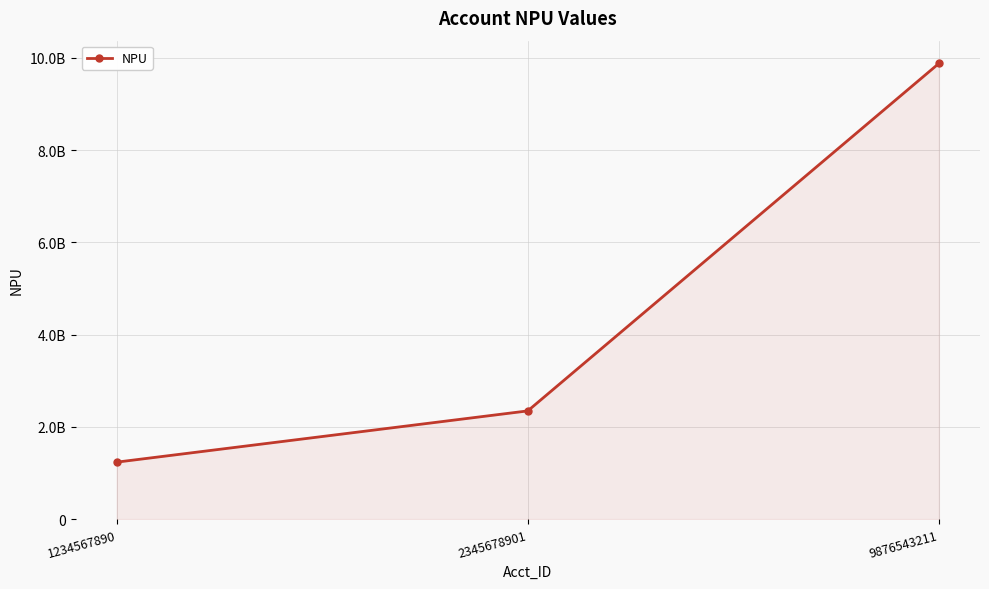

What is the value of the 1st point from the left?

1234567890